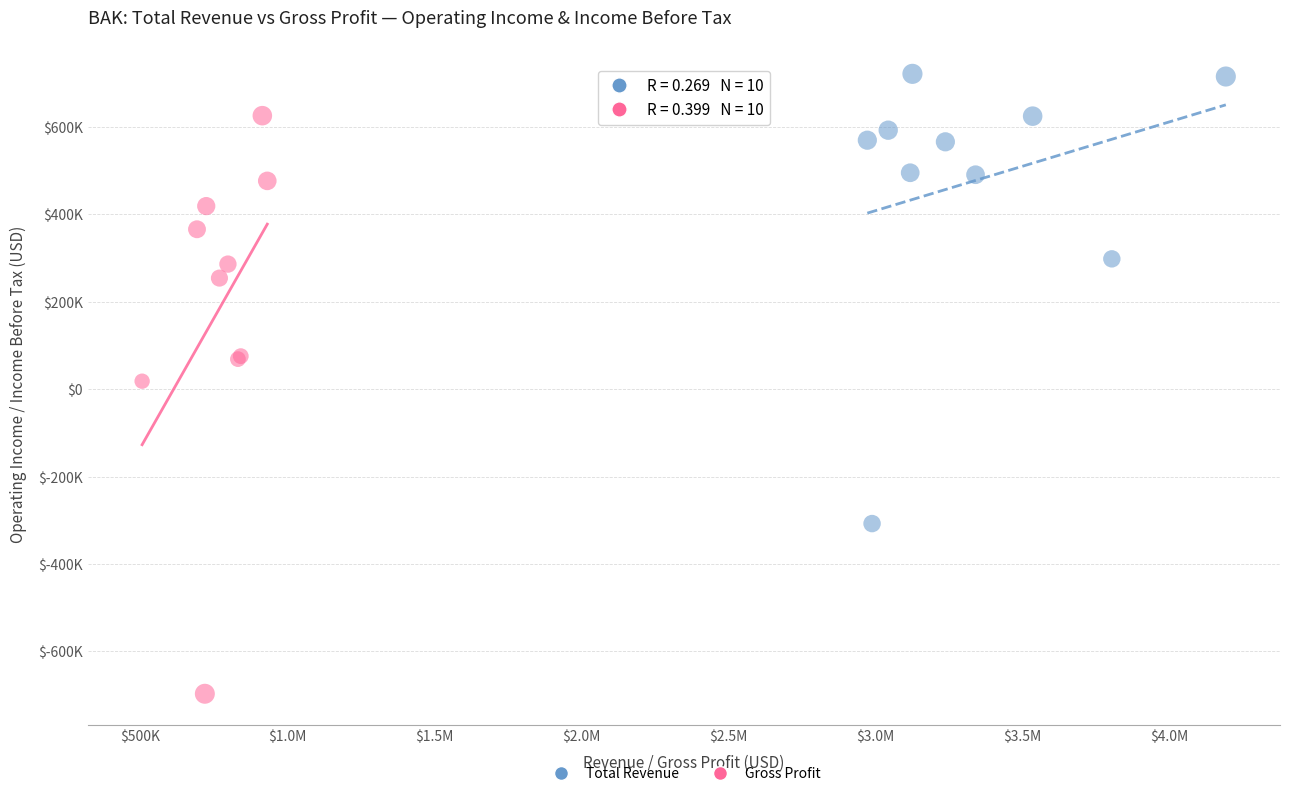

Which series has the widest spread of Y values?

Gross Profit